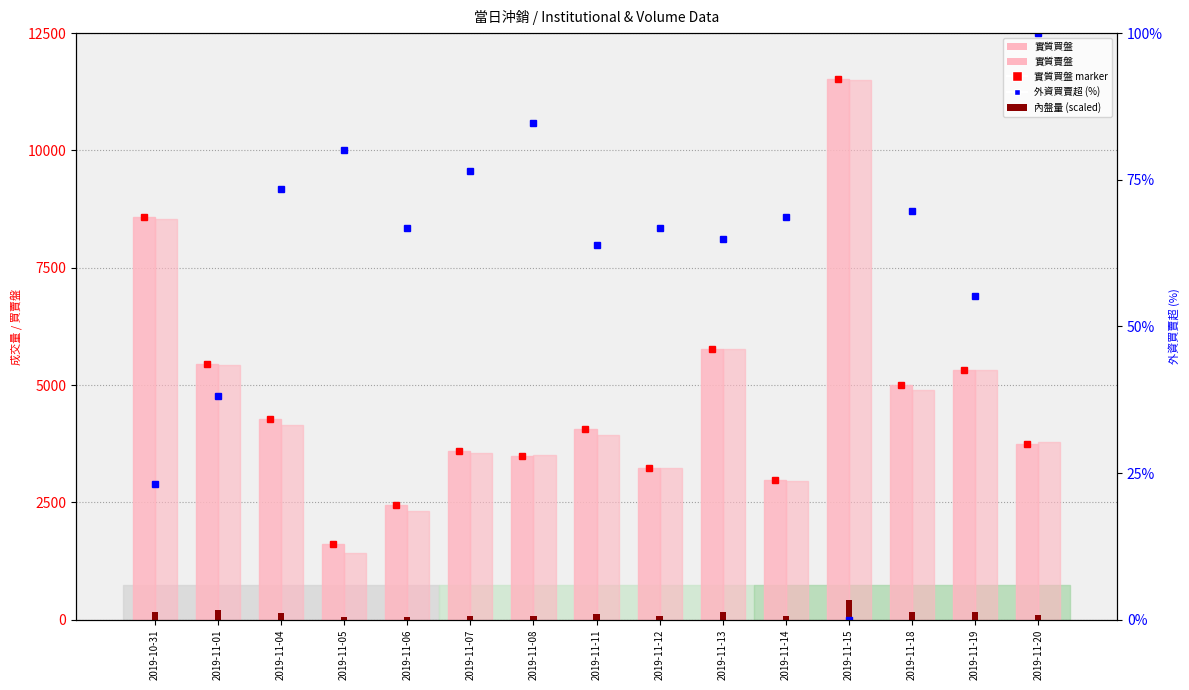

Which series has the largest total across all categories?

實質買盤